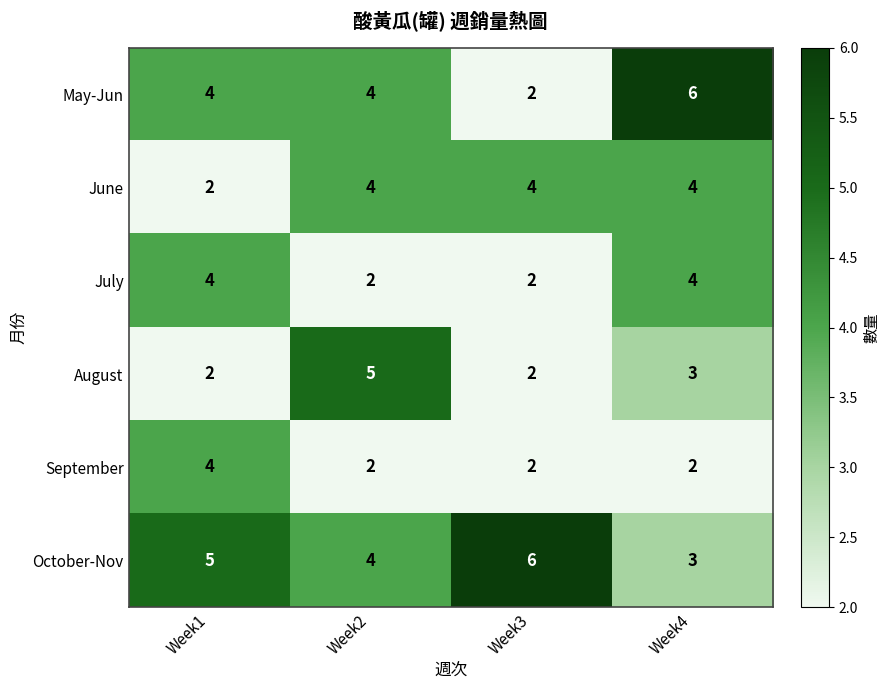

What is the difference between the highest and lowest values at Week4?

4